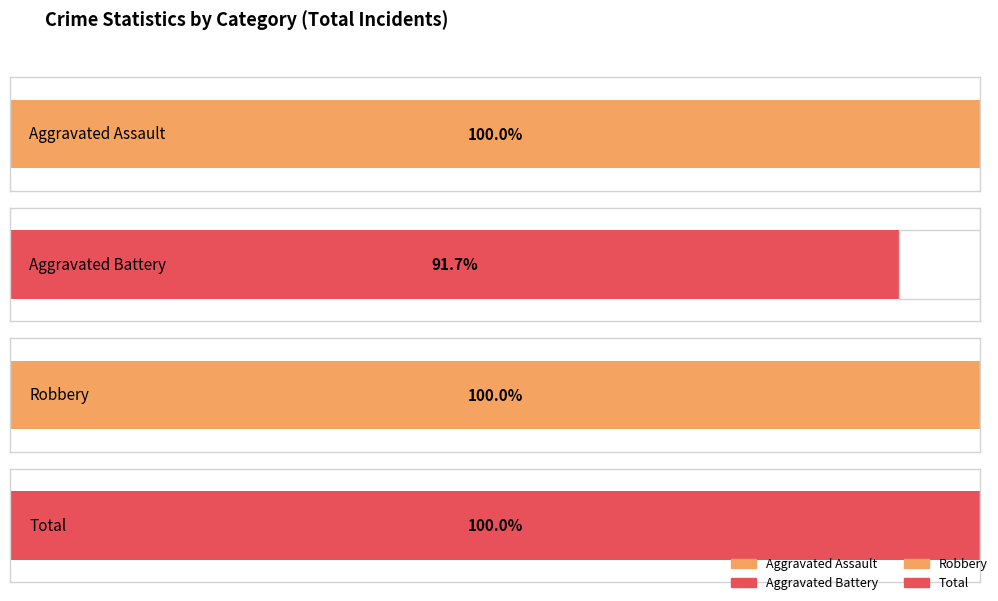

What are all the series names shown in the legend?

Aggravated Assault, Aggravated Battery, Robbery, Total